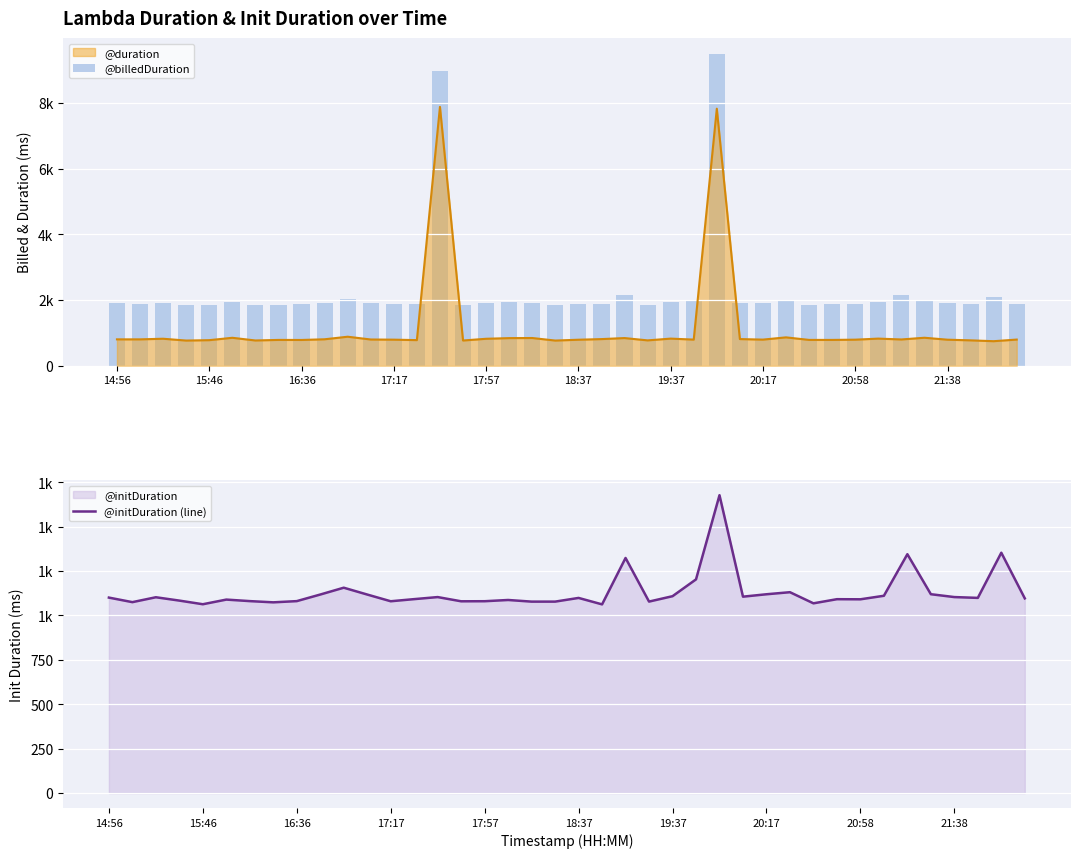

Which series has the largest range (max minus min)?

@billedDuration